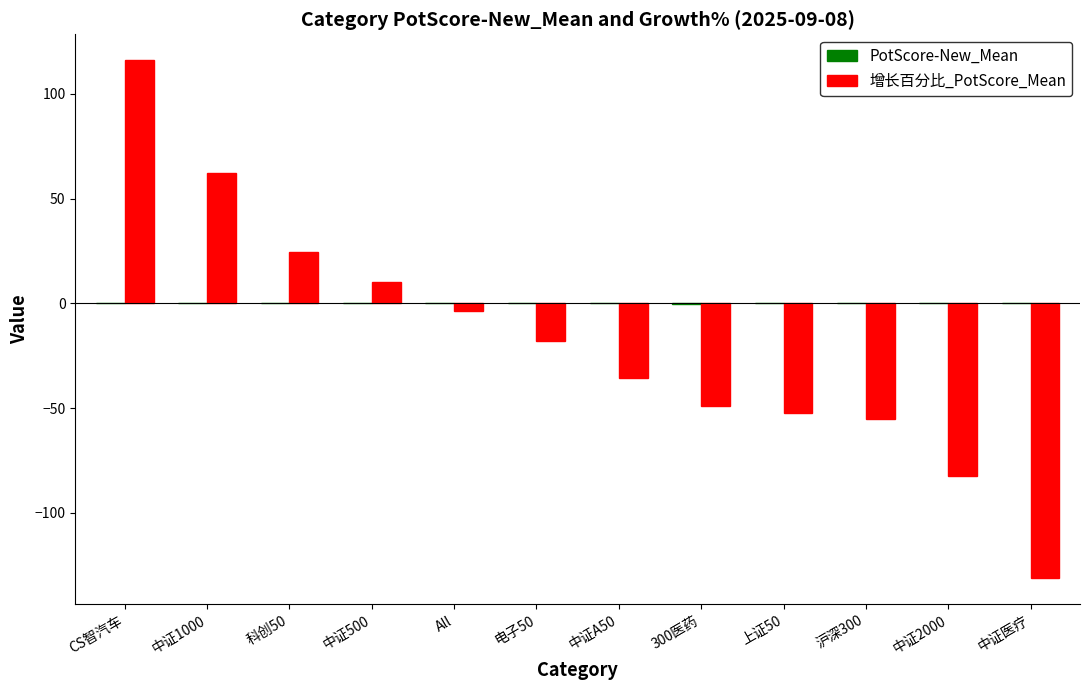

Which series changed the most between 中证500 and 中证医疗?

增长百分比_PotScore_Mean